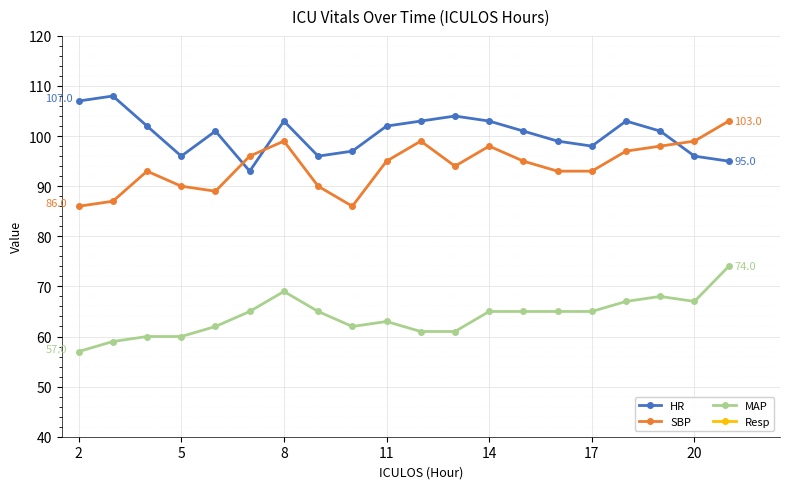

In MAP, how many points are lower than both neighbors (excluding endpoints)?

2